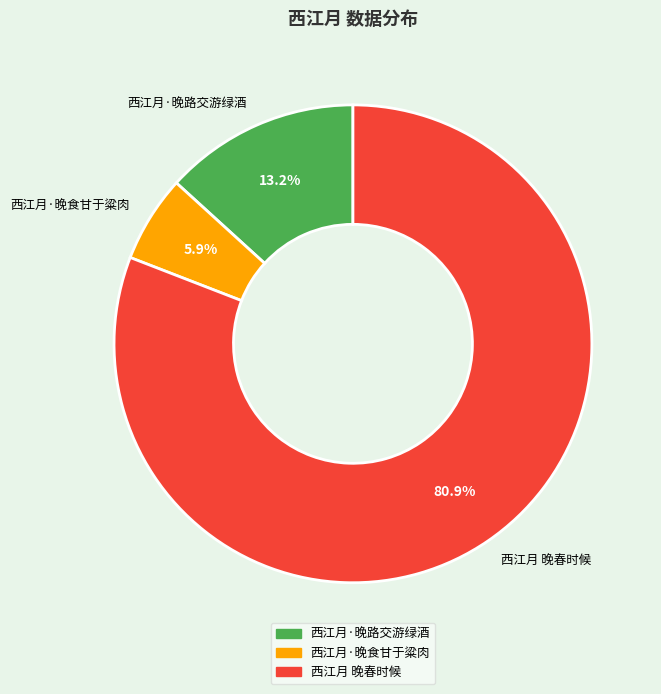

To the nearest percent, what percentage of the pie is 西江月·晚路交游绿酒?

13%